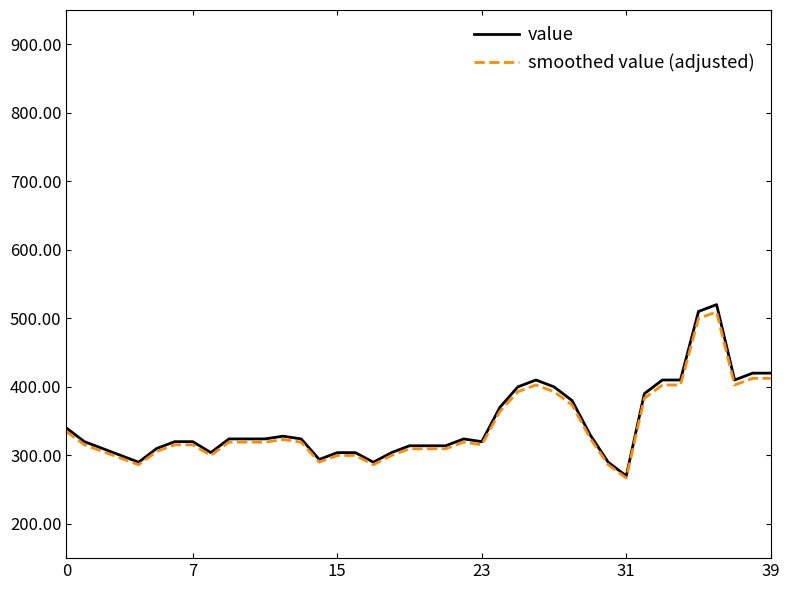

Which series has the widest spread of values?

value